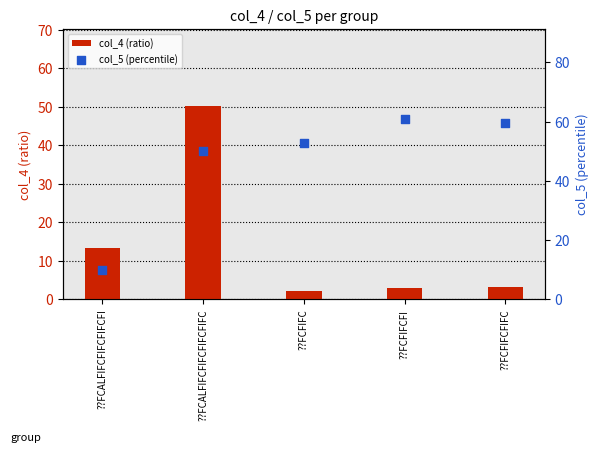

Is the value of col_5 (percentile) at ??FCALFIFCFIFCFIFCFIFC greater than the value of col_4 (ratio) at ??FCFIFCFIFC?

Yes